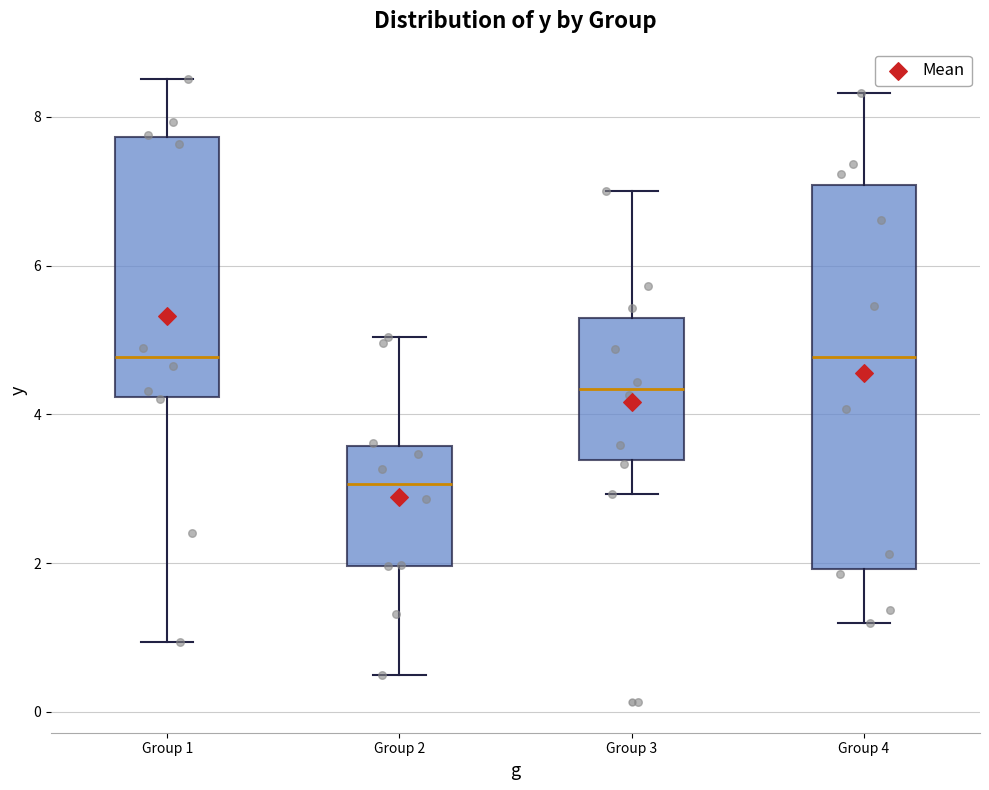

Reading left to right, read every box against the y-axis: the position of its median line, the range the box covers, and the ends of its whiskers. The values are not printed on the chart, so give them approximately, as read against the axis.

Group 1: median 4.8, box 4.2 to 7.8, whiskers 1.0 to 8.6
Group 2: median 3.0, box 2.0 to 3.6, whiskers 0.4 to 5.0
Group 3: median 4.4, box 3.4 to 5.2, whiskers 3.0 to 7.0
Group 4: median 4.8, box 2.0 to 7.0, whiskers 1.2 to 8.4